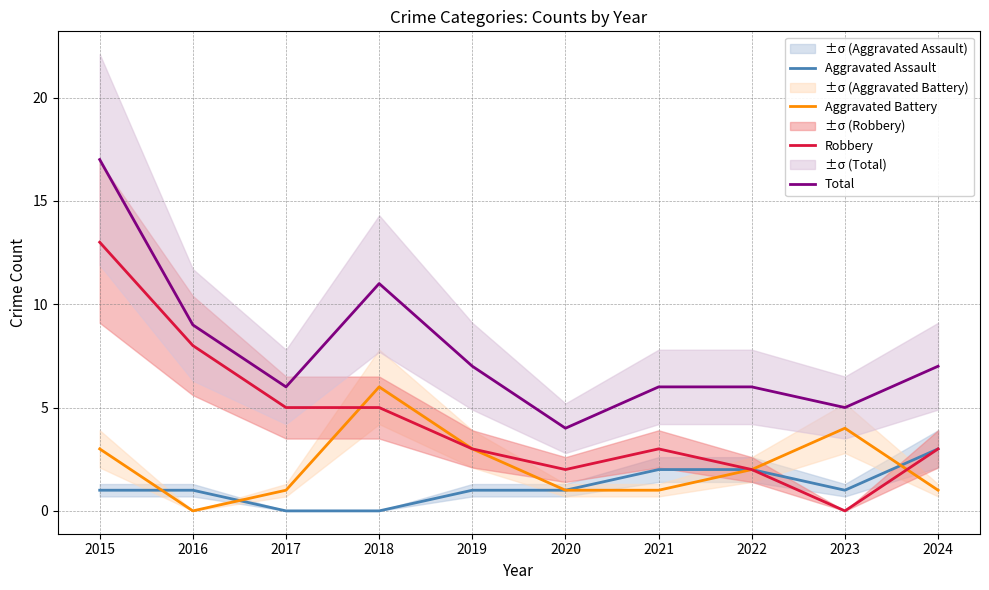

Between which two adjacent categories do Aggravated Battery and Robbery first intersect?

2017 and 2018